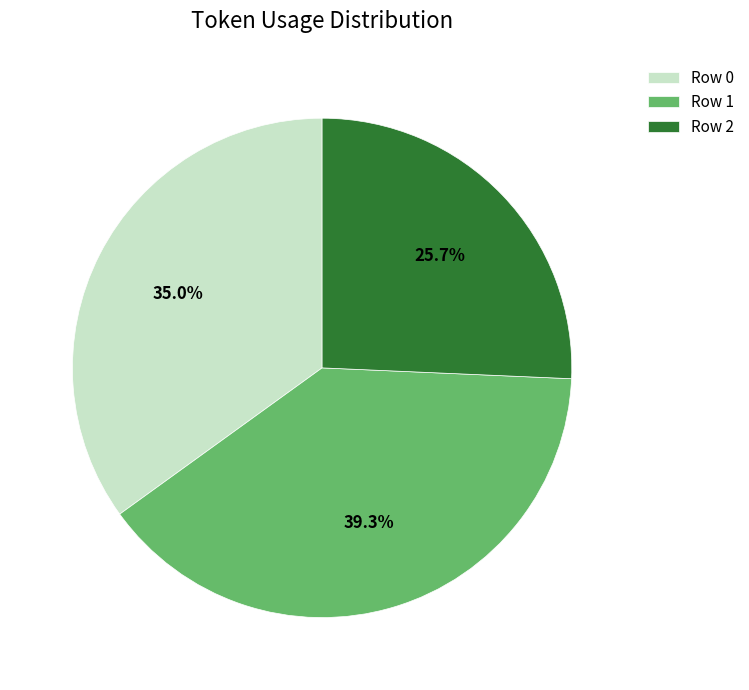

Rank the categories by value from highest to lowest.

Row 1, Row 0, Row 2